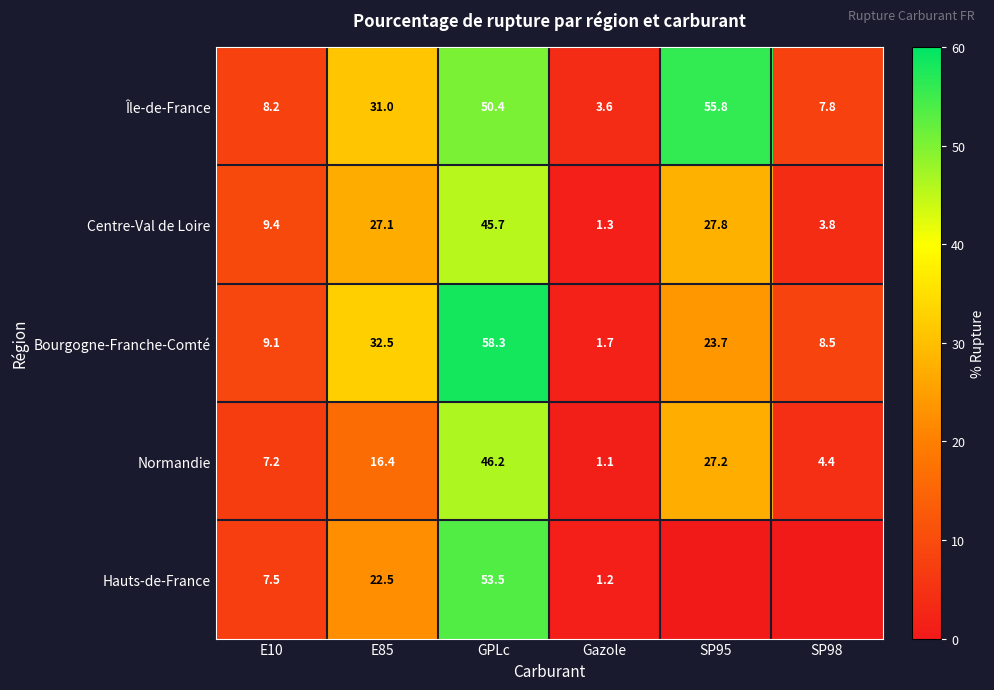

Which series changed the most between GPLc and Gazole?

Bourgogne-Franche-Comté